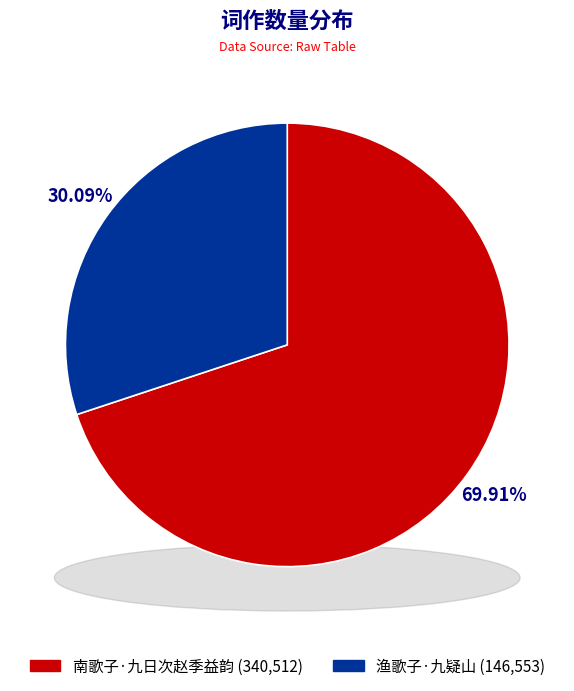

True or false: 南歌子·九日次赵季益韵 accounts for 76% of the total.

False